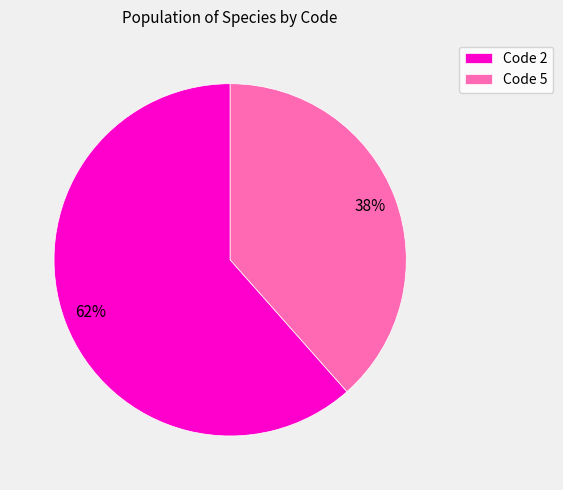

Is it true that Code 5 is 32% of the pie?

False